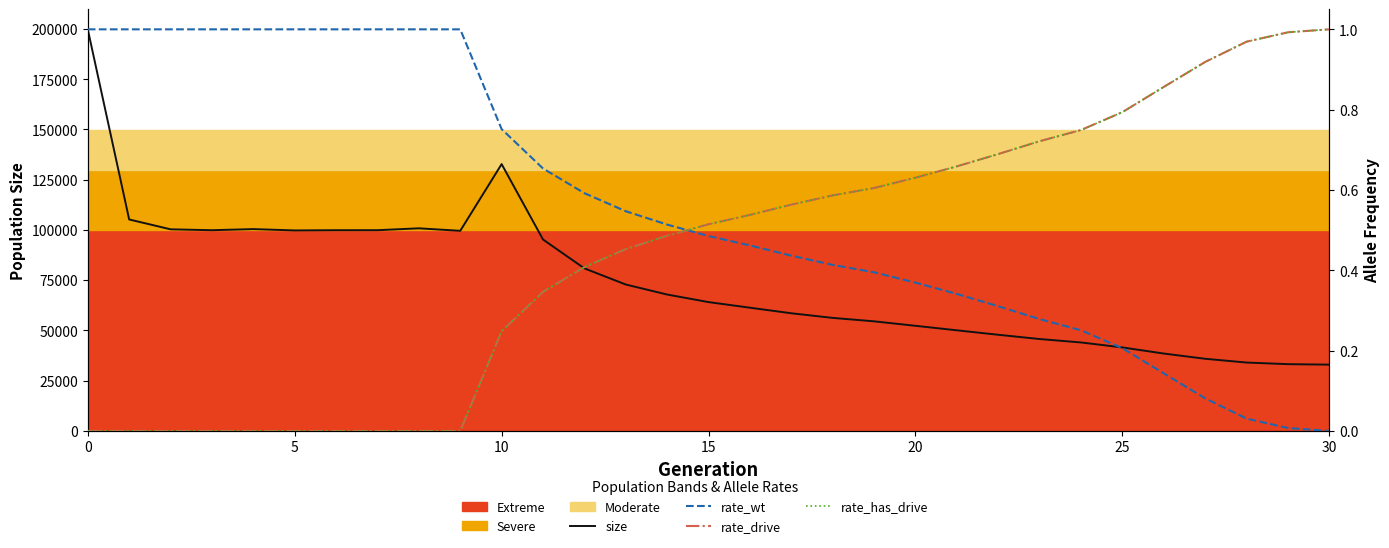

What is the value of the rate_wt point at the 19th from the left?

0.4